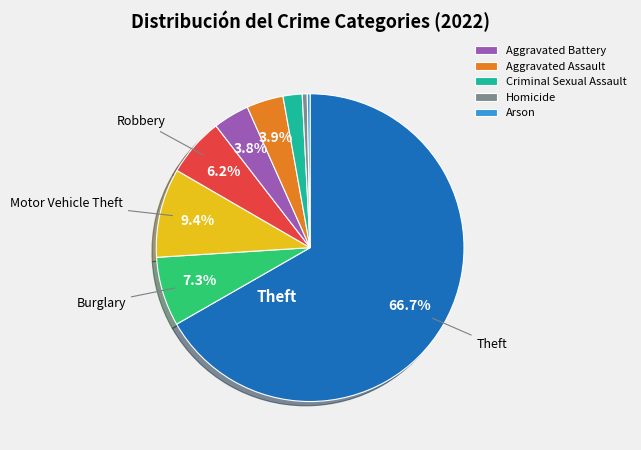

Is there any slice that represents more than half of the pie?

Yes